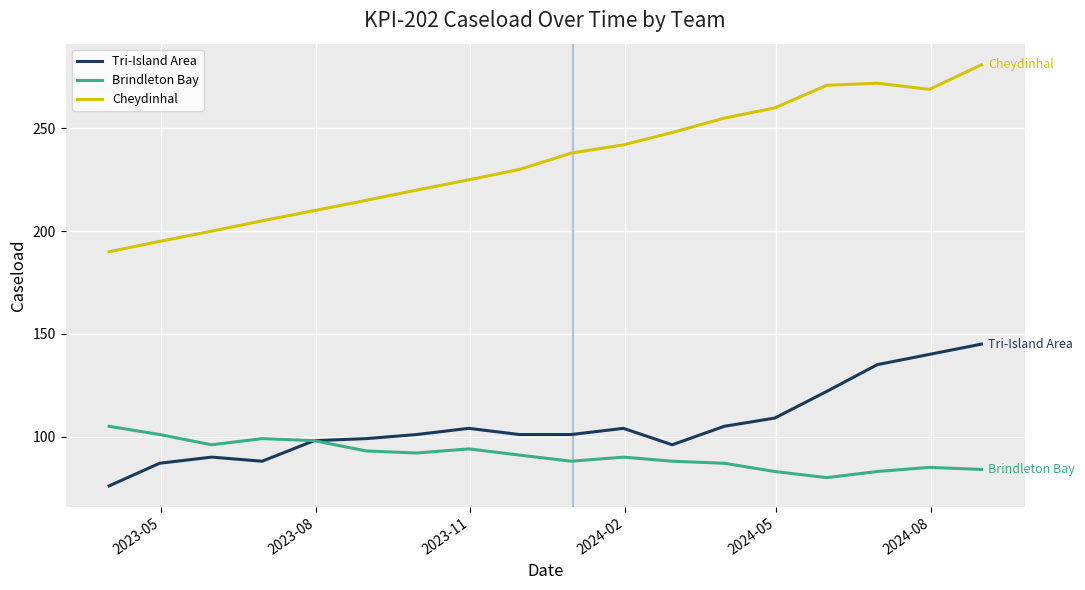

True or false: Brindleton Bay has more than 2 interior local peaks.

True